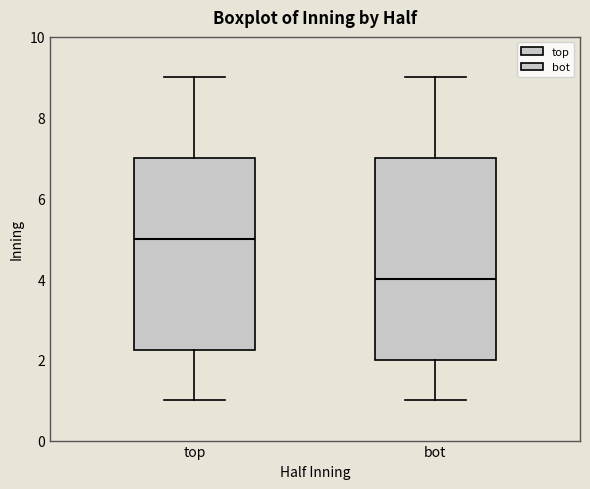

Where does the median line of the box for bot sit on the y-axis? The values are not printed on the chart, so give them approximately, as read against the axis.

4.0